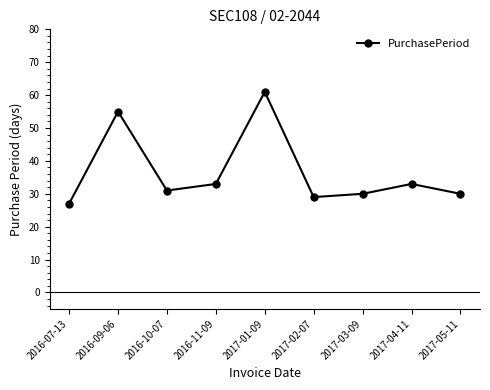

How many points are higher than both their immediate neighbors (excluding endpoints)?

3